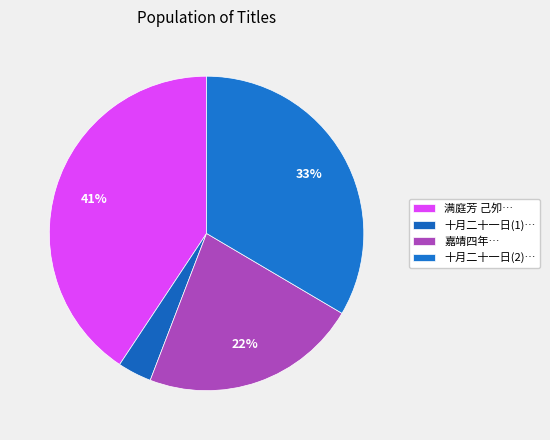

Is there any slice that represents more than half of the pie?

No